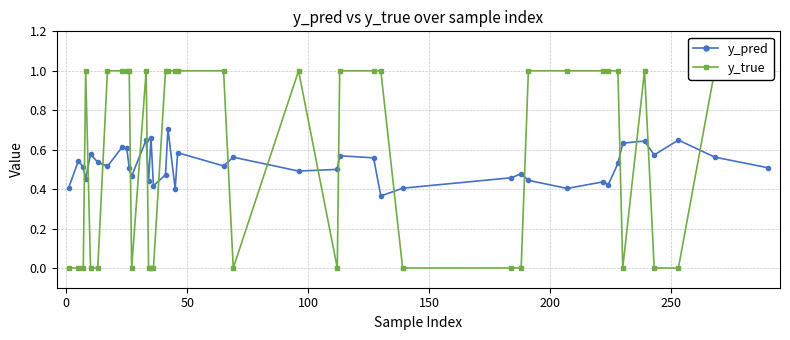

Count the y_pred values in the range 0 to 1.

40